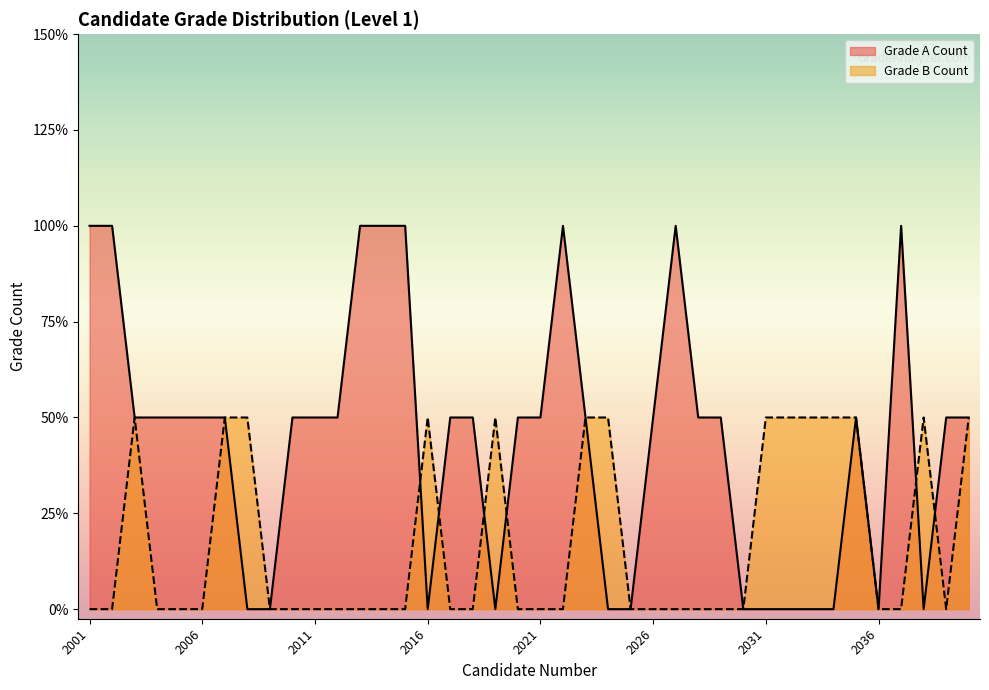

Reading right to left, transcribe all the data shown in this chart.

Grade A Count: 1	1	0	2	0	1	0	0	0	0	0	1	1	2	1	0	0	1	2	1	1	0	1	1	0	2	2	2	1	1	1	0	0	1	1	1	1	1	2	2
Grade B Count: 1	0	1	0	0	1	1	1	1	1	0	0	0	0	0	0	1	1	0	0	0	1	0	0	1	0	0	0	0	0	0	0	1	1	0	0	0	1	0	0